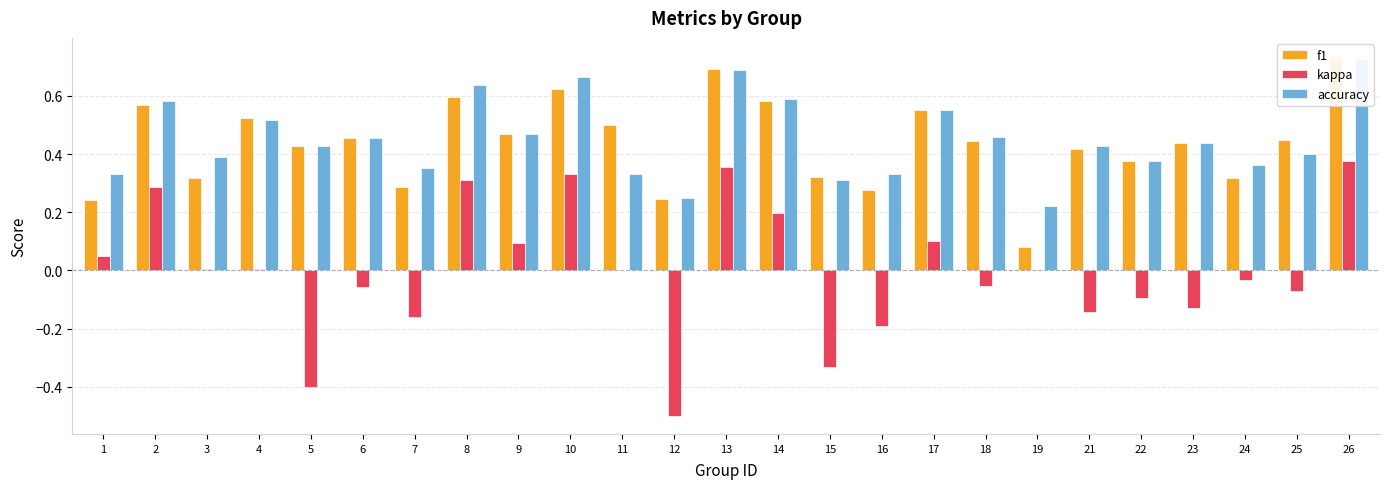

What is the difference between the accuracy values at 17 and 8?

0.1